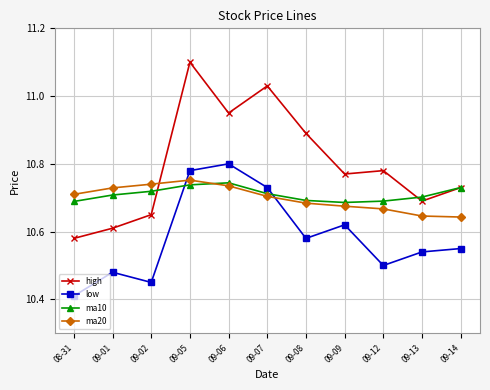

What position from the right is 09-12?

3